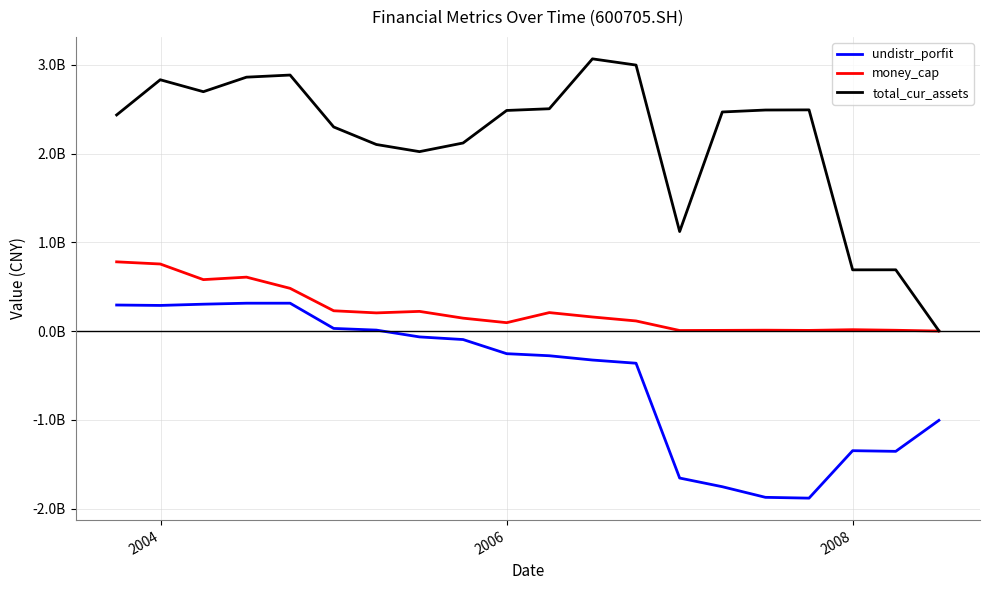

What is the lowest value of the undistr_porfit series?

-1882722306.8